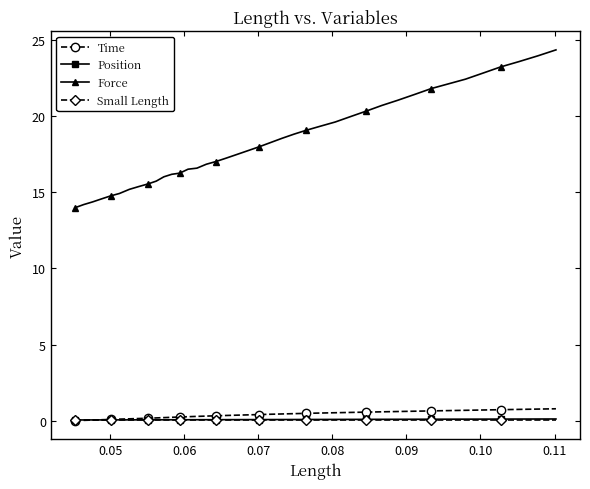

Which series has the widest spread of values?

Force